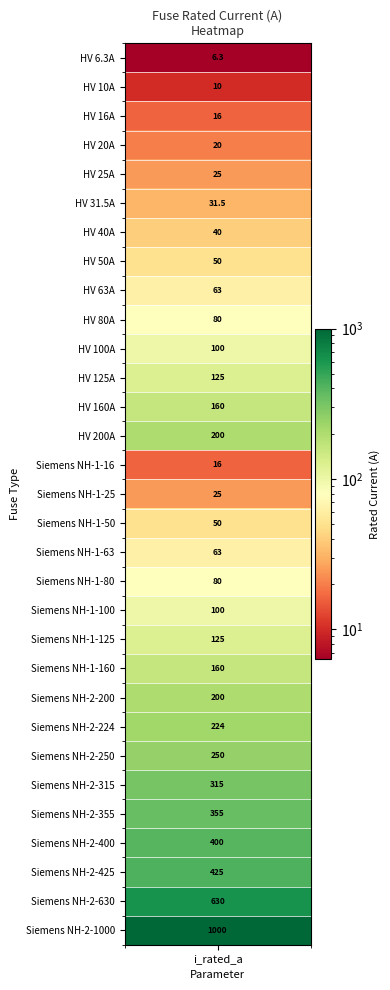

Reading right to left, extract all data points from this chart.

1000.0	630.0	425.0	400.0	355.0	315.0	250.0	224.0	200.0	160.0	125.0	100.0	80.0	63.0	50.0	25.0	16.0	200.0	160.0	125.0	100.0	80.0	63.0	50.0	40.0	31.5	25.0	20.0	16.0	10.0	6.3